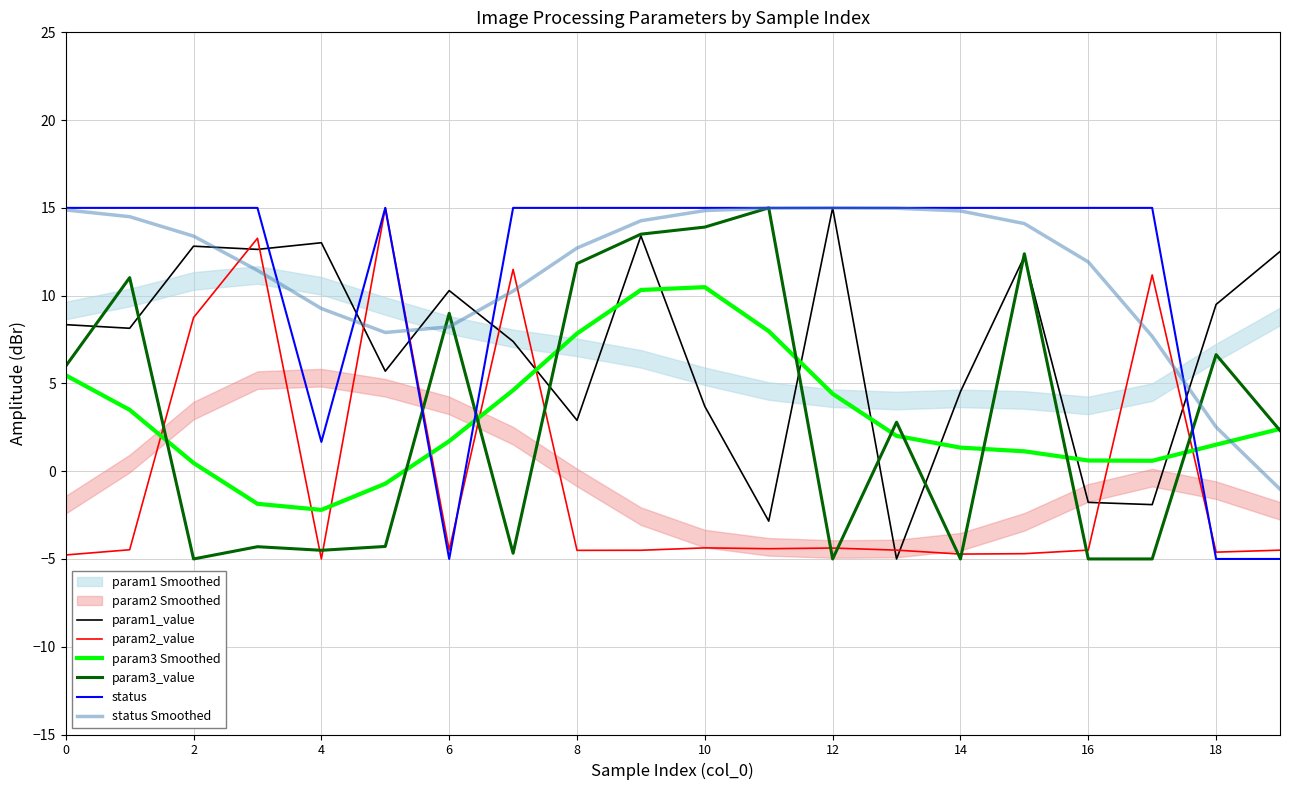

What is the maximum value for param3_value?

15.0